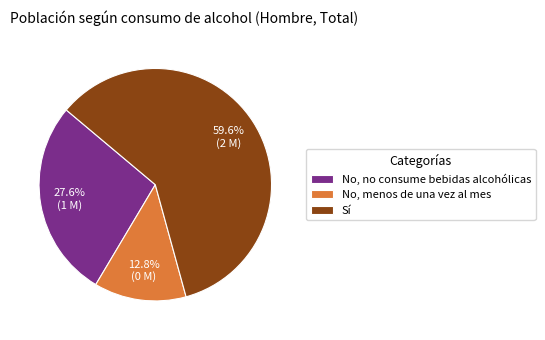

How many slices are in this pie chart?

3